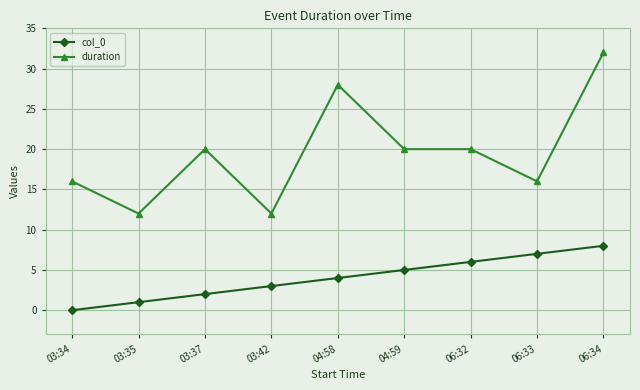

Is this an area chart (filled region under the line)?

No